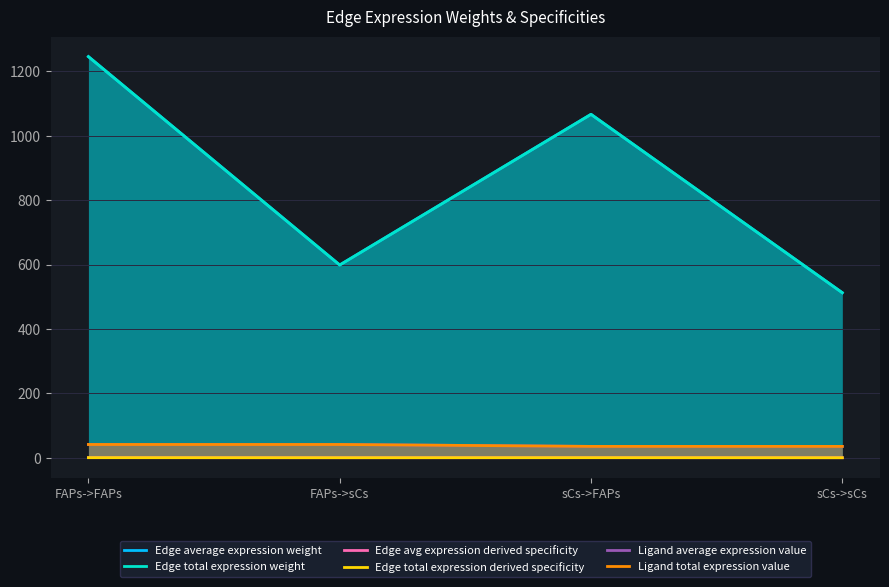

Which series changed the most between FAPs->FAPs and sCs->FAPs?

Edge average expression weight